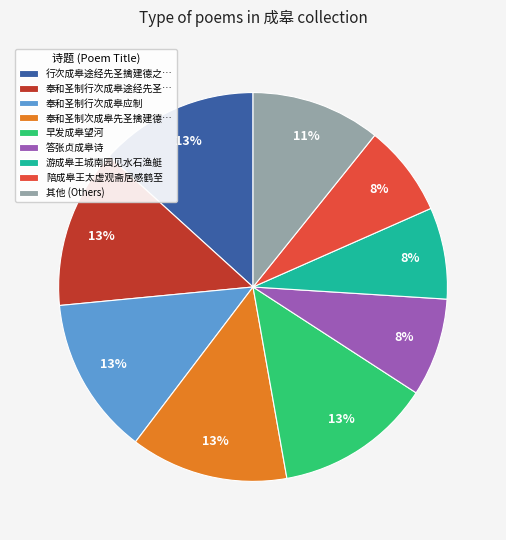

Is the sum of 答张贞成皋诗 and 其他 (Others) greater than half?

No